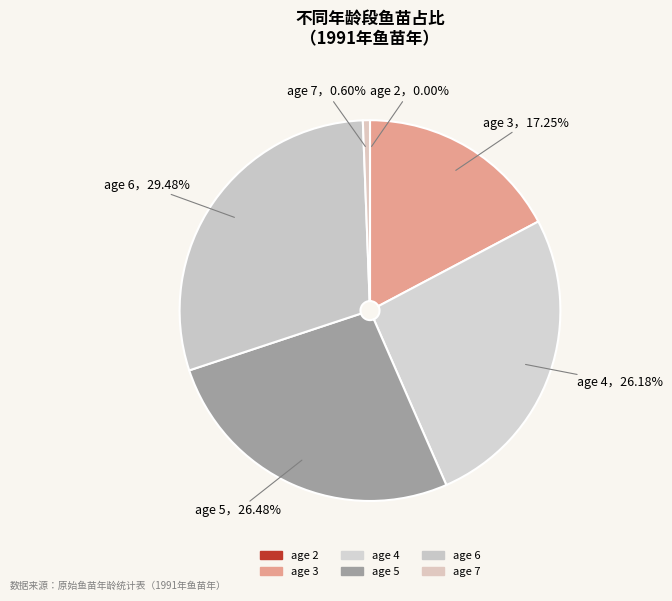

True or false: age 2 accounts for 0% of the total.

True